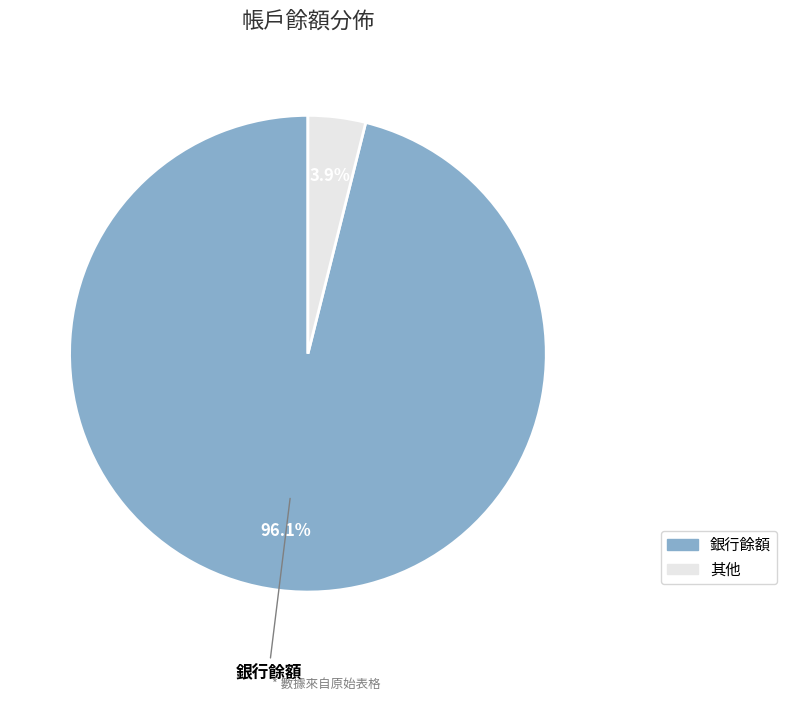

Rank the categories by value from highest to lowest.

銀行餘額, 其他